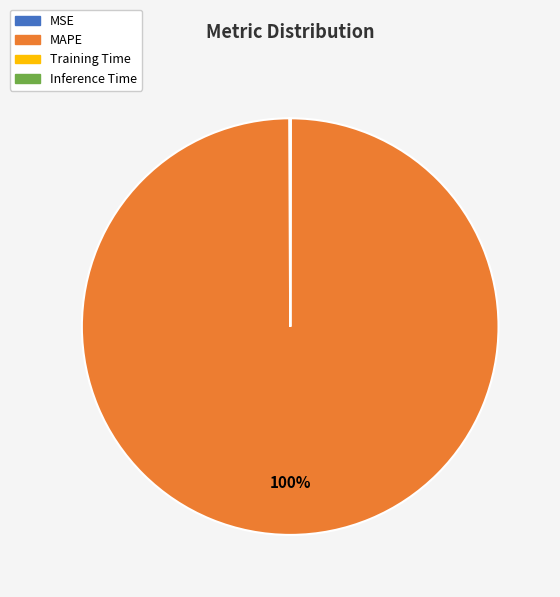

The MAPE slice represents 100% of the pie. True or false?

True